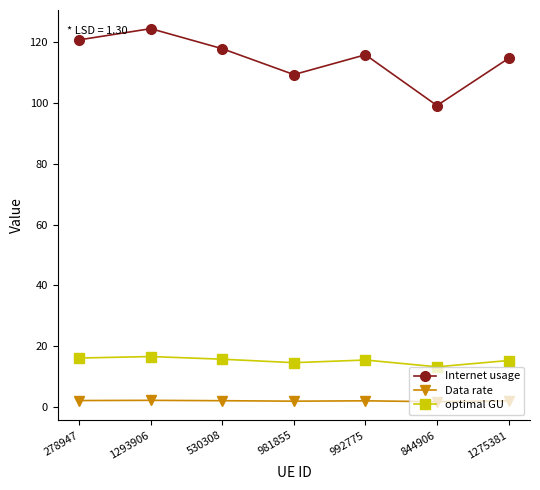

Which category has the highest value in the Internet usage series?

1293906